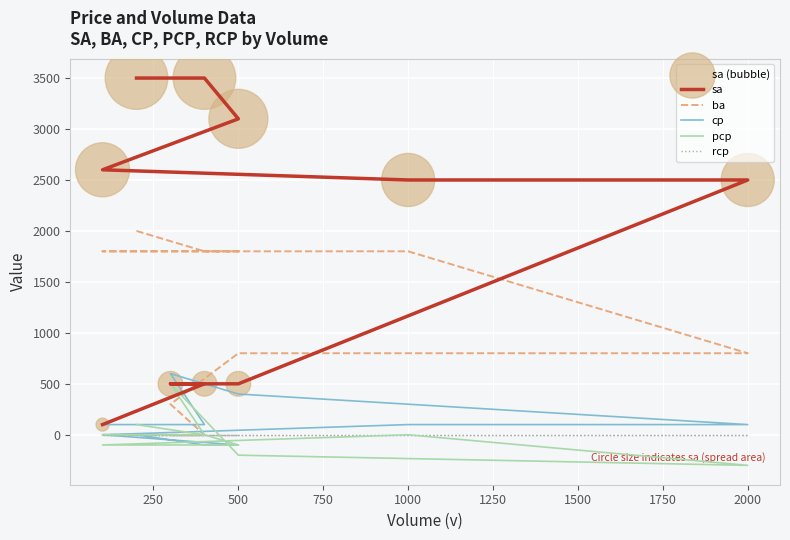

What is the total value across all series at 250?

8700